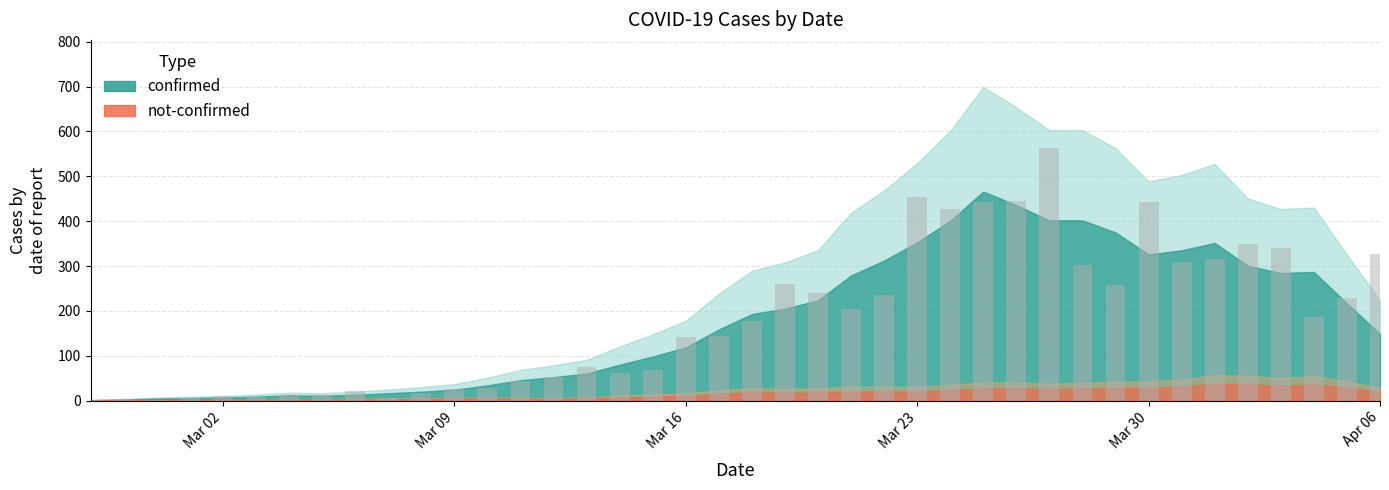

Count the number of categories in the chart.

40